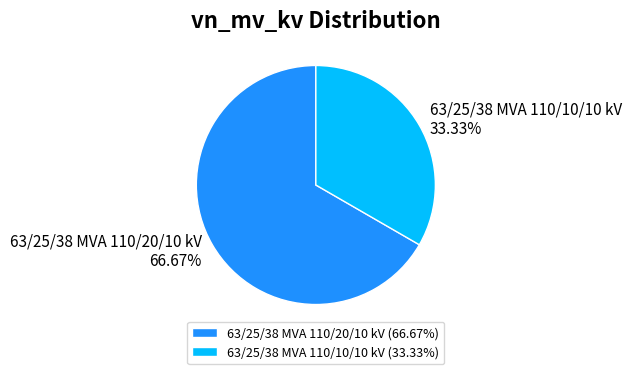

Which has a higher value, 63/25/38 MVA 110/10/10 kV or 63/25/38 MVA 110/20/10 kV?

63/25/38 MVA 110/20/10 kV